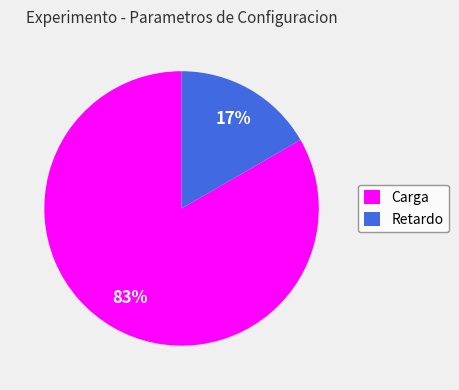

To the nearest percent, what is the average slice percentage?

50%